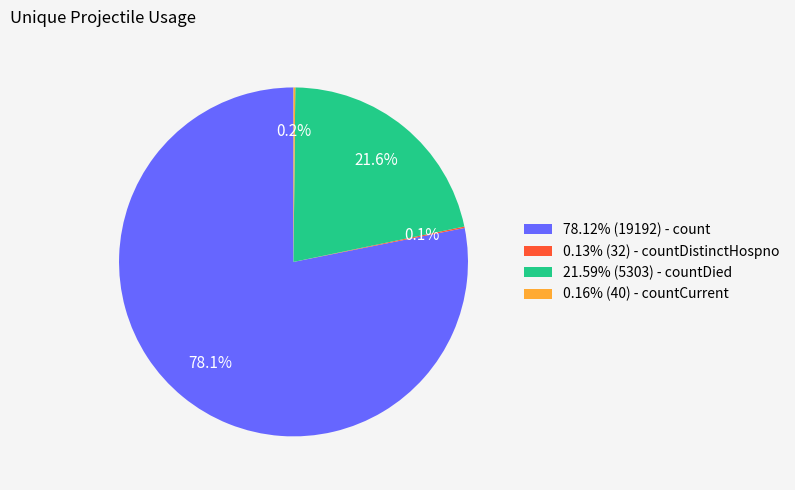

What is the ratio of the value at 78.12% (19192) - count to the value at 21.59% (5303) - countDied?

3.6